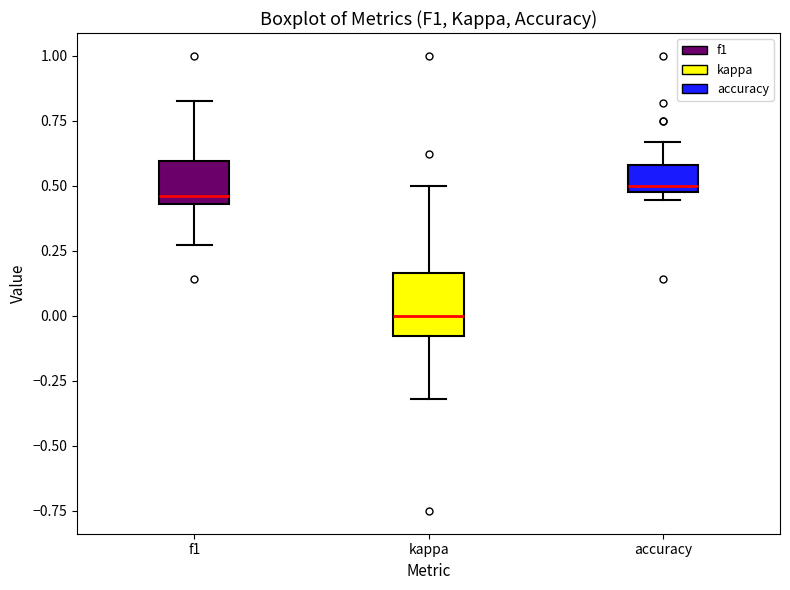

Reading left to right, transcribe this box plot: for each box, give where its median line is, the range the box spans, and where its two whiskers end, as read against the y-axis. The values are not printed on the chart, so give them approximately, as read against the axis.

f1: median 0.45 (just above the box's lower edge), box 0.45 to 0.60, whiskers 0.25 to 0.85
kappa: median 0.00, box -0.10 to 0.15, whiskers -0.30 to 0.50
accuracy: median 0.50 (just above the box's lower edge), box 0.50 to 0.60, whiskers 0.45 to 0.65